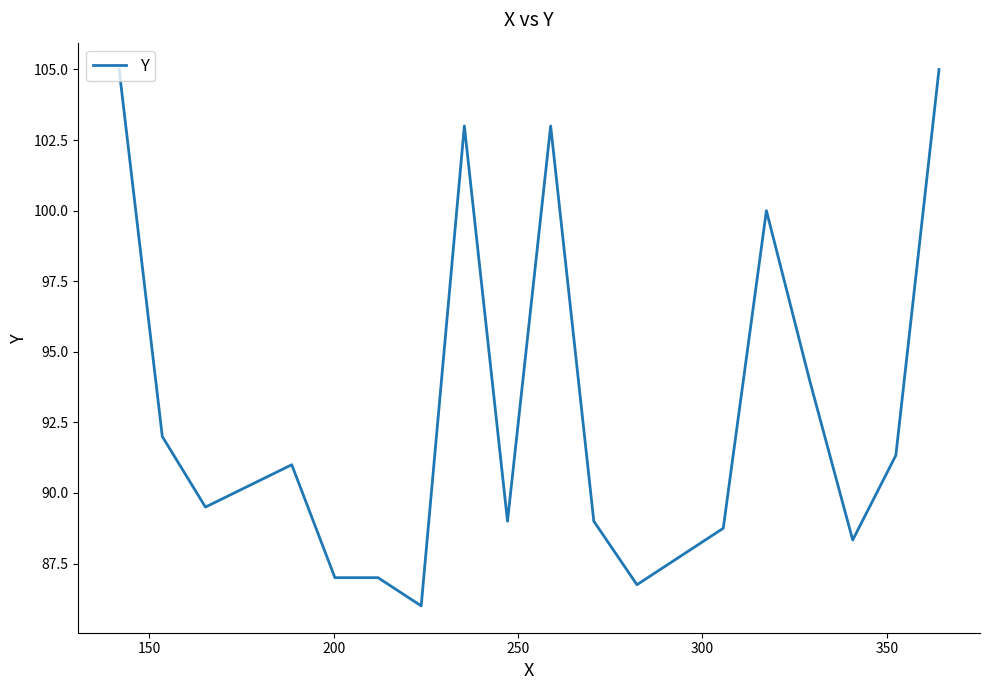

What is the greatest value displayed?

105.0